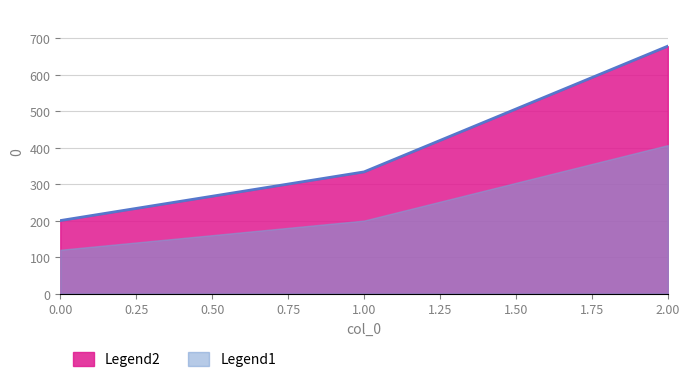

True or false: the data shows 333.3 at 1.

True